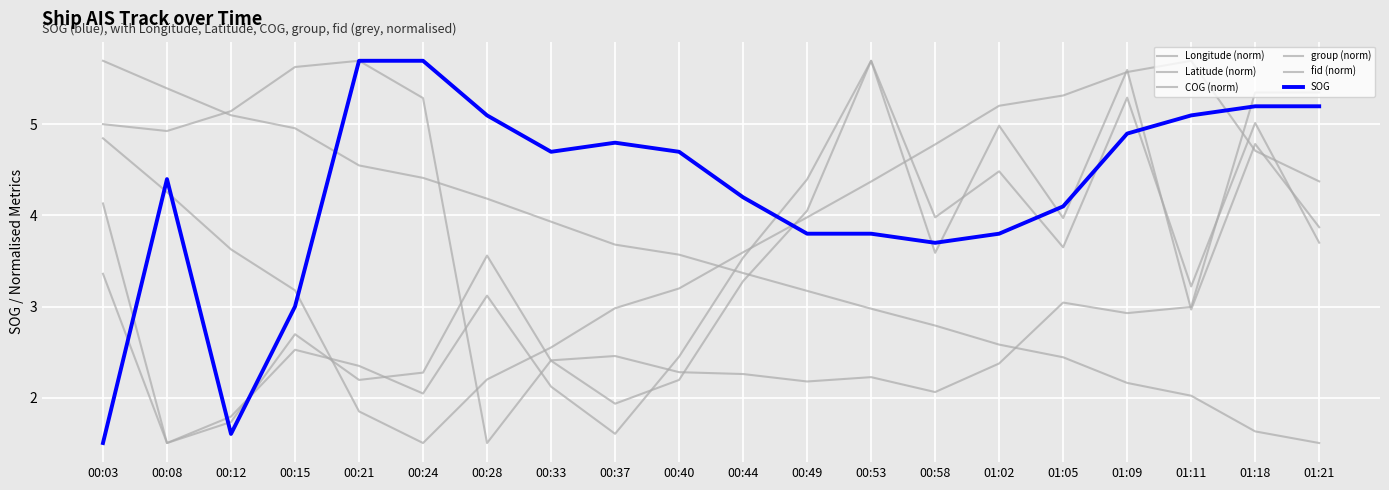

The value of fid (norm) at 00:12 is 1.7. True or false?

True